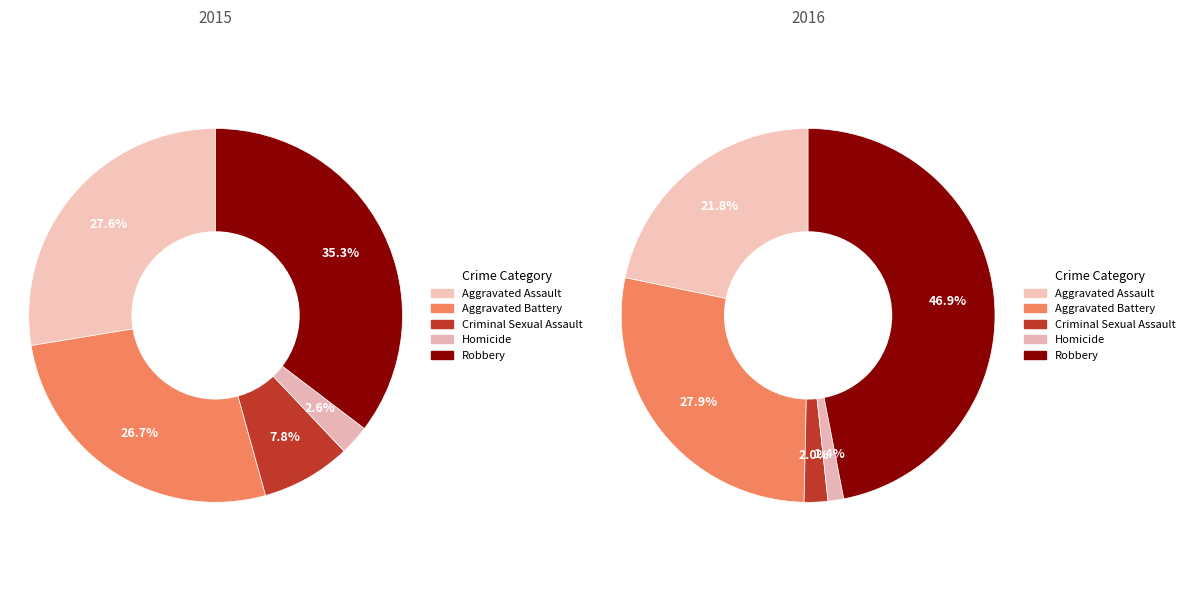

To the nearest percent, what is the combined percentage of Homicide and Aggravated Battery?

29%